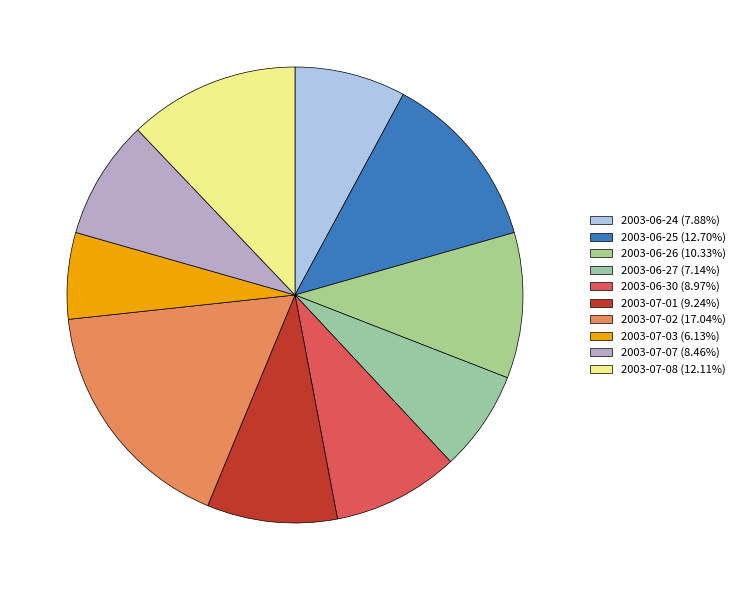

What is the ratio of the value at 2003-06-26 to the value at 2003-06-27?

1.4